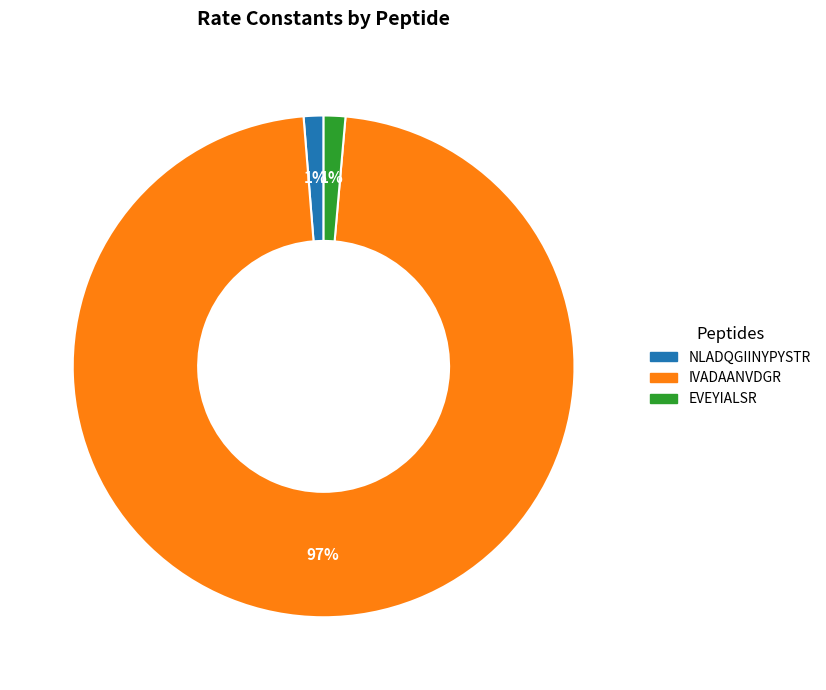

What percentage is the EVEYIALSR slice, to the nearest percent?

1%